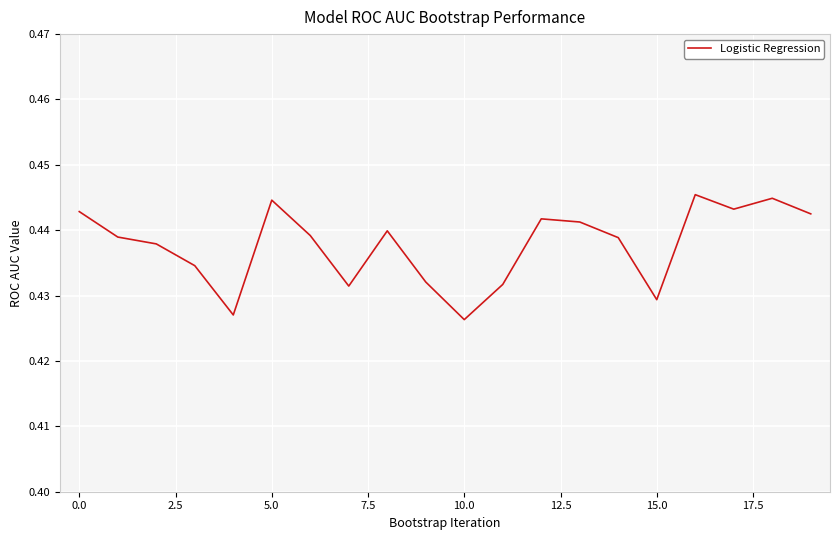

What is the smallest value displayed?

0.4